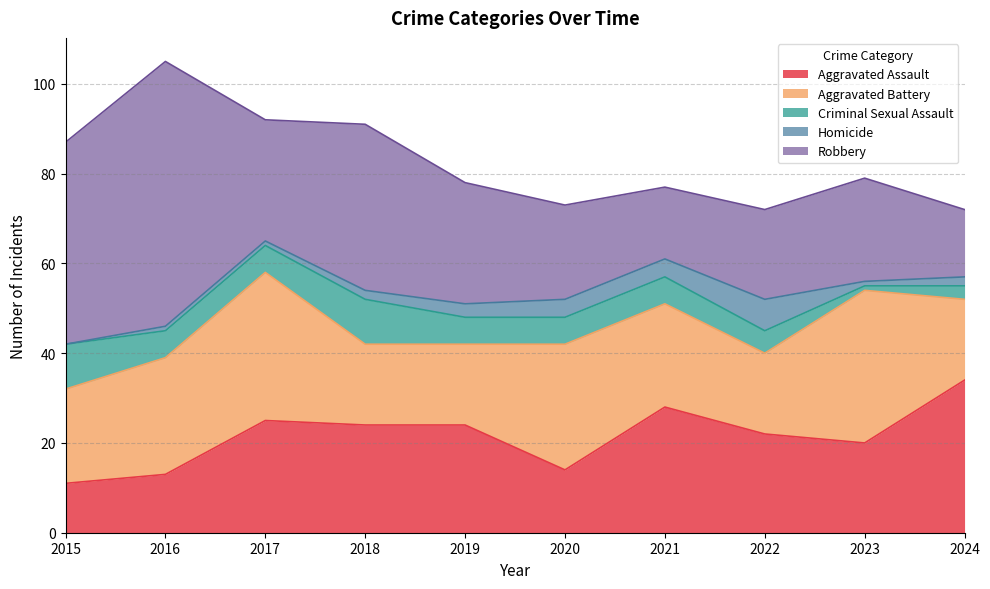

Is the value of Criminal Sexual Assault at 2023 greater than the value of Aggravated Battery at 2022?

No